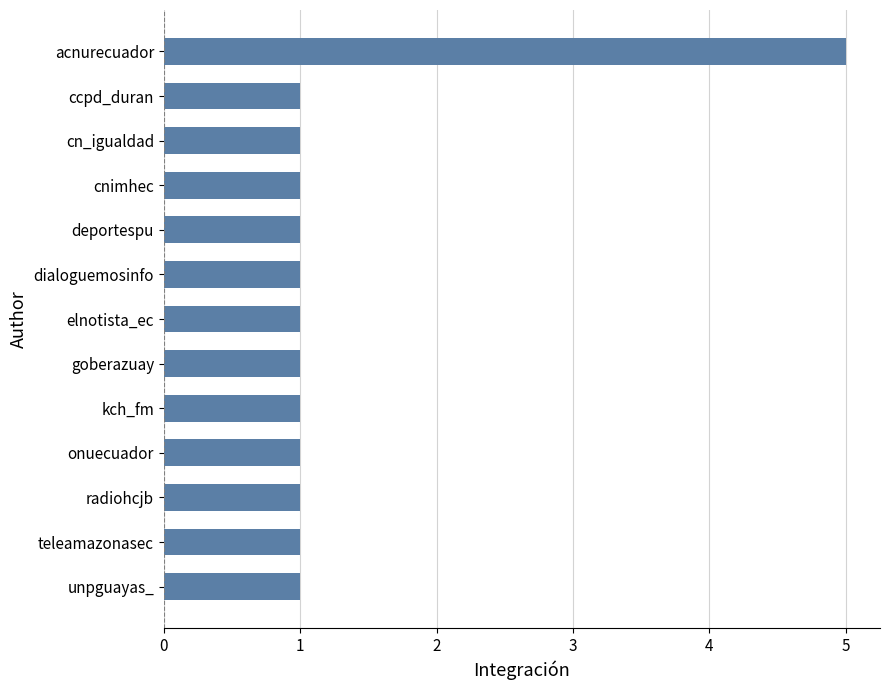

Reading top to bottom, what are all the values shown in this chart?

acnurecuador=5	ccpd_duran=1	cn_igualdad=1	cnimhec=1	deportespu=1	dialoguemosinfo=1	elnotista_ec=1	goberazuay=1	kch_fm=1	onuecuador=1	radiohcjb=1	teleamazonasec=1	unpguayas_=1